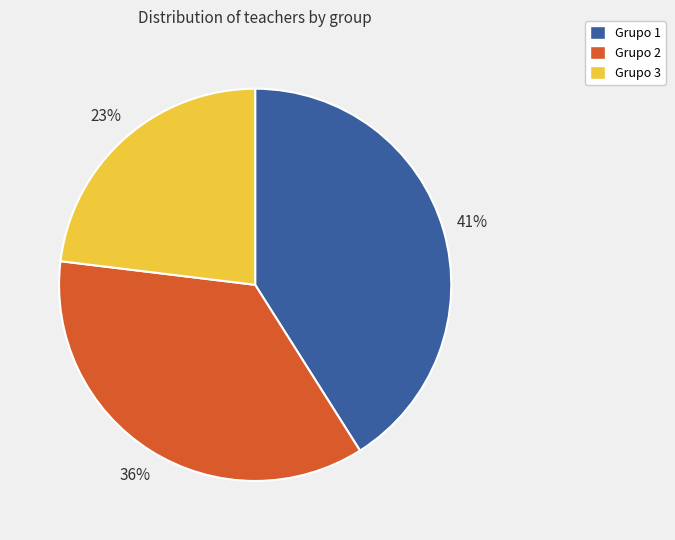

Is the sum of Grupo 1 and Grupo 3 greater than half?

Yes